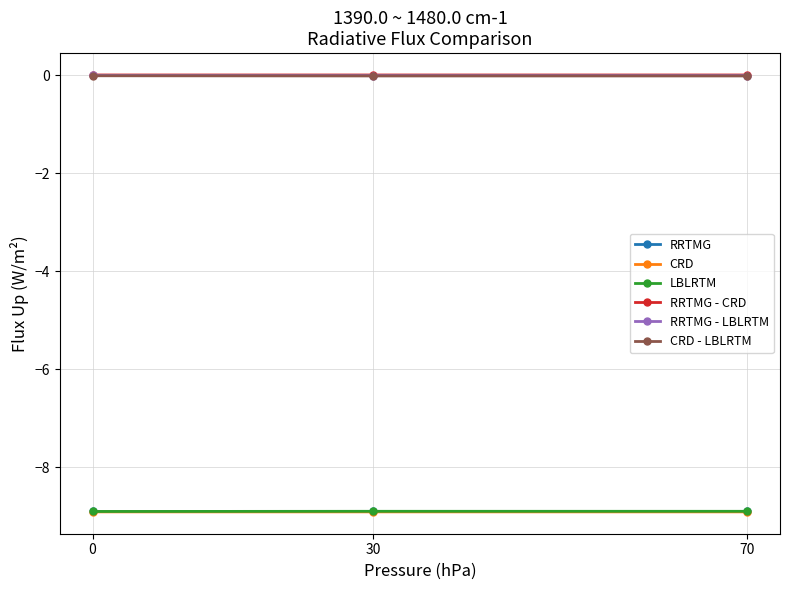

Does the chart display data point markers on the line(s)?

Yes